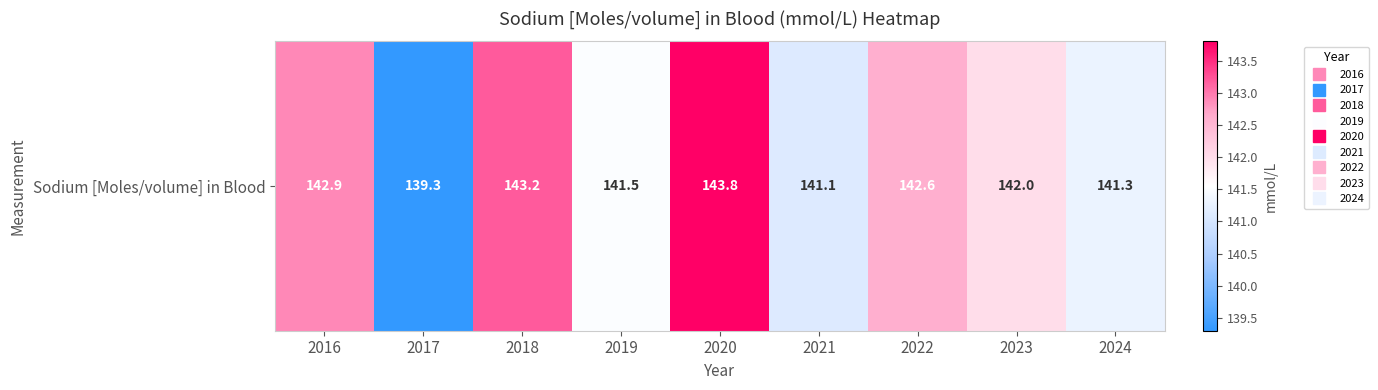

What is the change in value from 2021 to 2023?

+0.9